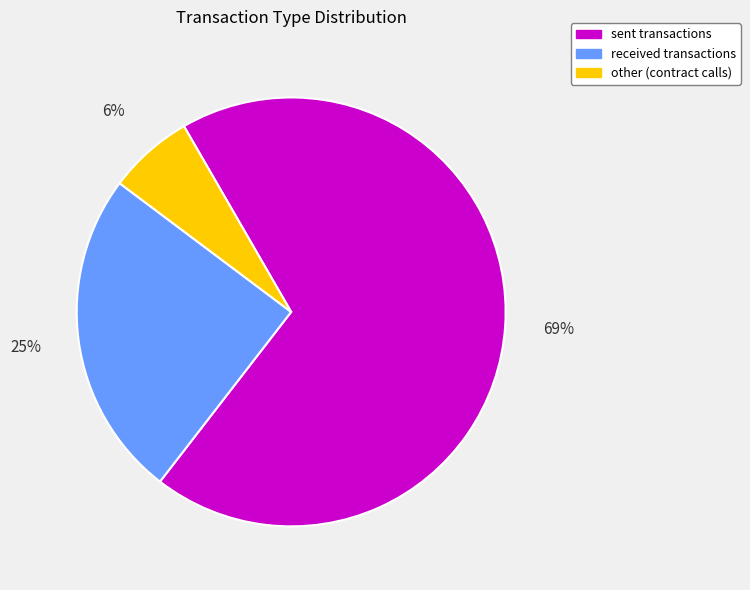

Does sent represent more than half of the total?

Yes